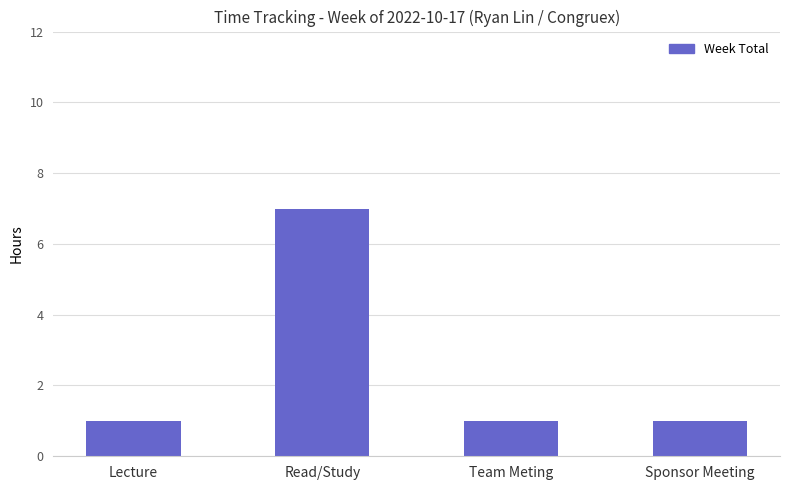

Which category has the highest value across all series?

Read/Study